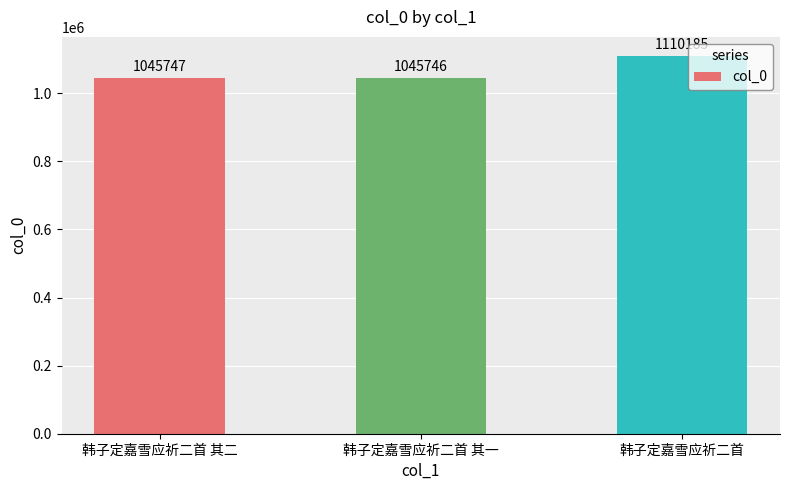

What is the label of the 2nd bar from the left?

韩子定嘉雪应祈二首 其一